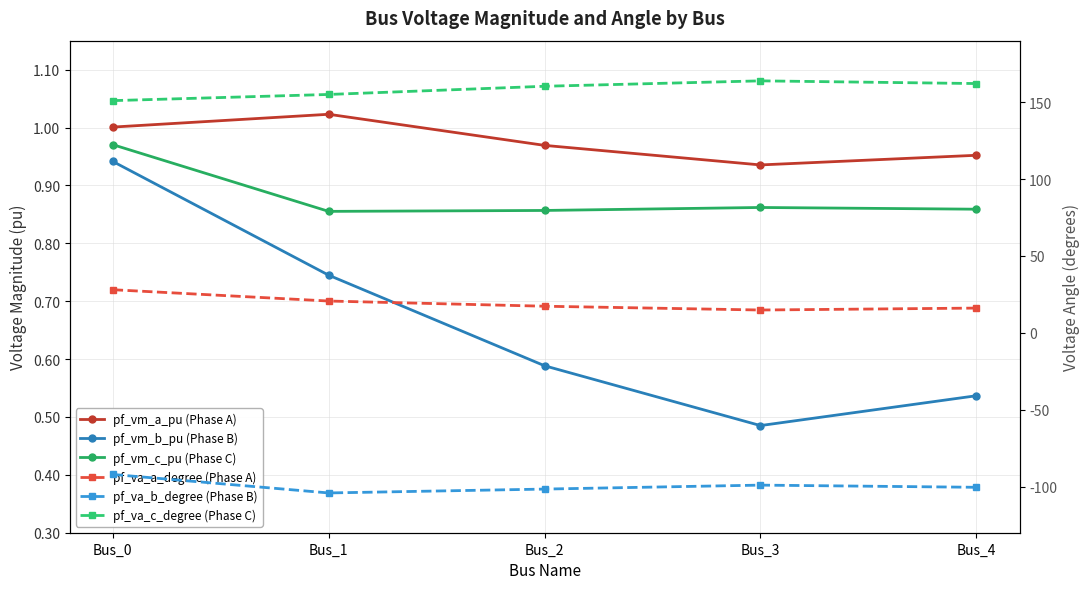

How many data points does each series have?

5